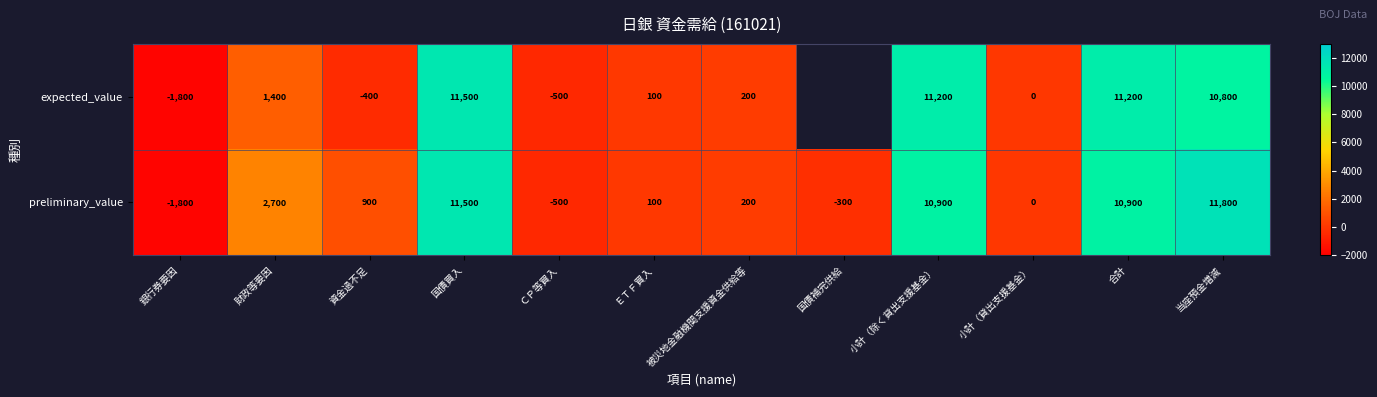

At which category is the sum across all series the highest?

国債買入